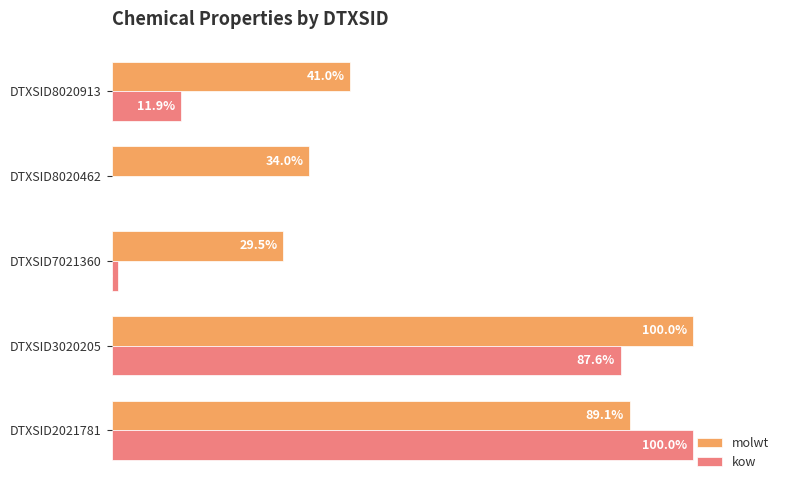

At which label is molwt closest to 64?

DTXSID8020913